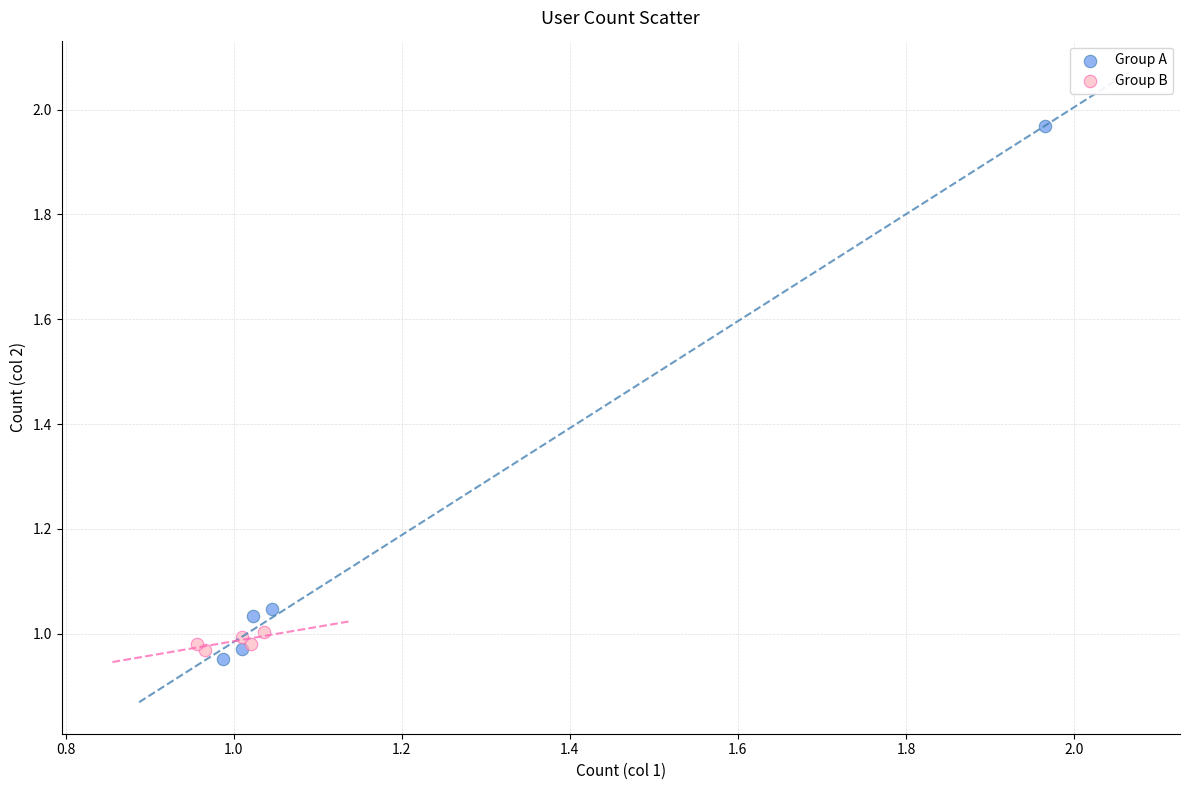

Which series reaches the maximum Y coordinate?

Group A